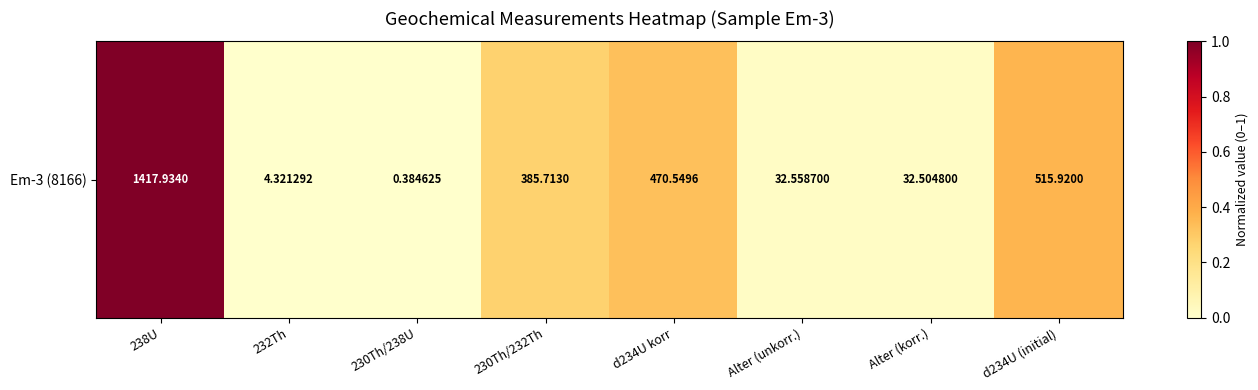

Is it true that the value at Alter (unkorr.) is 0.0?

False